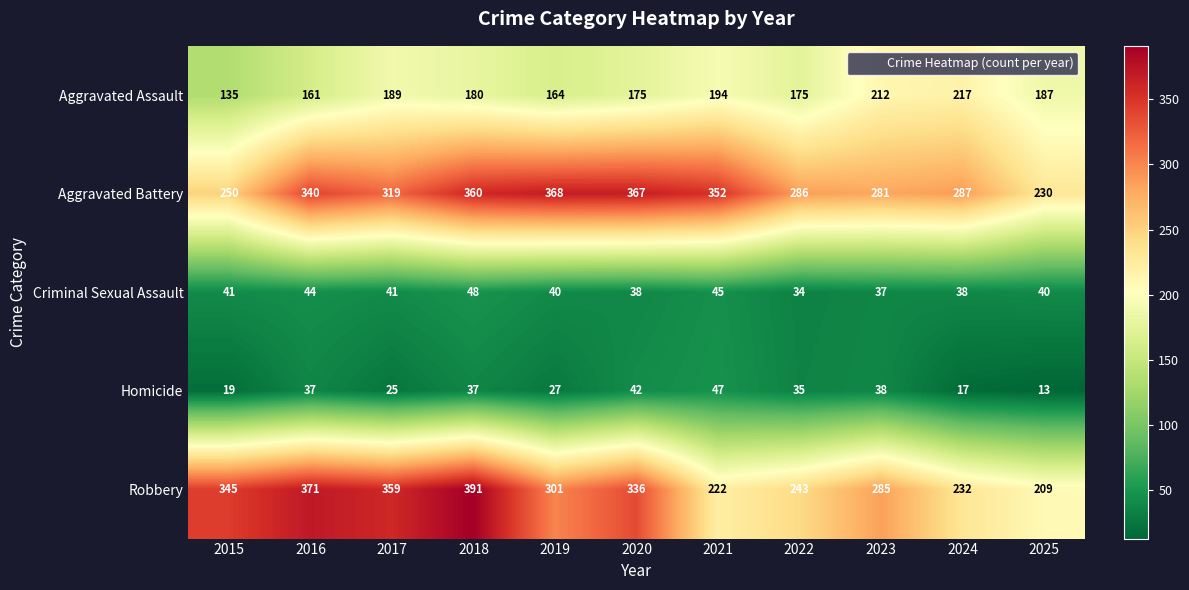

Is it true that Aggravated Battery equals 605 at 2016?

False